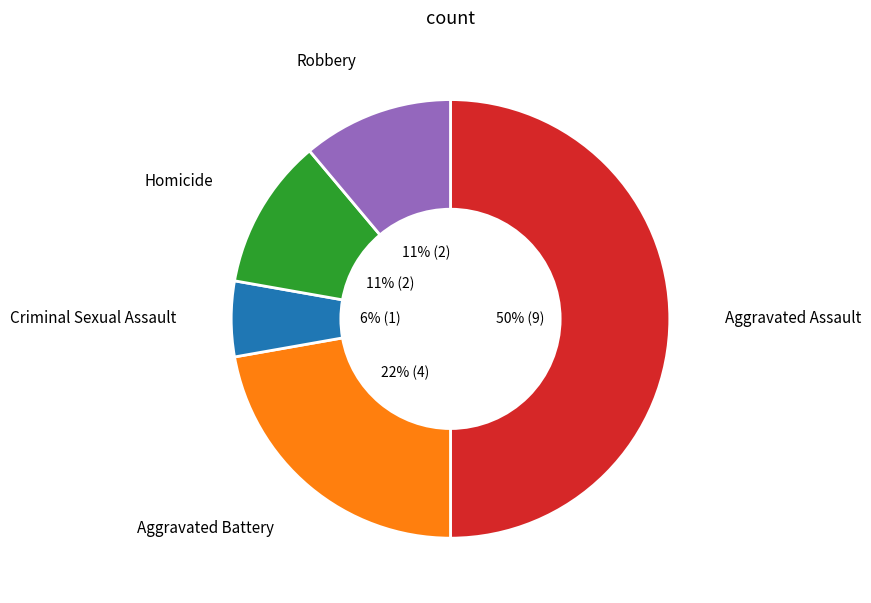

Between Aggravated Assault and Criminal Sexual Assault, which is larger?

Aggravated Assault